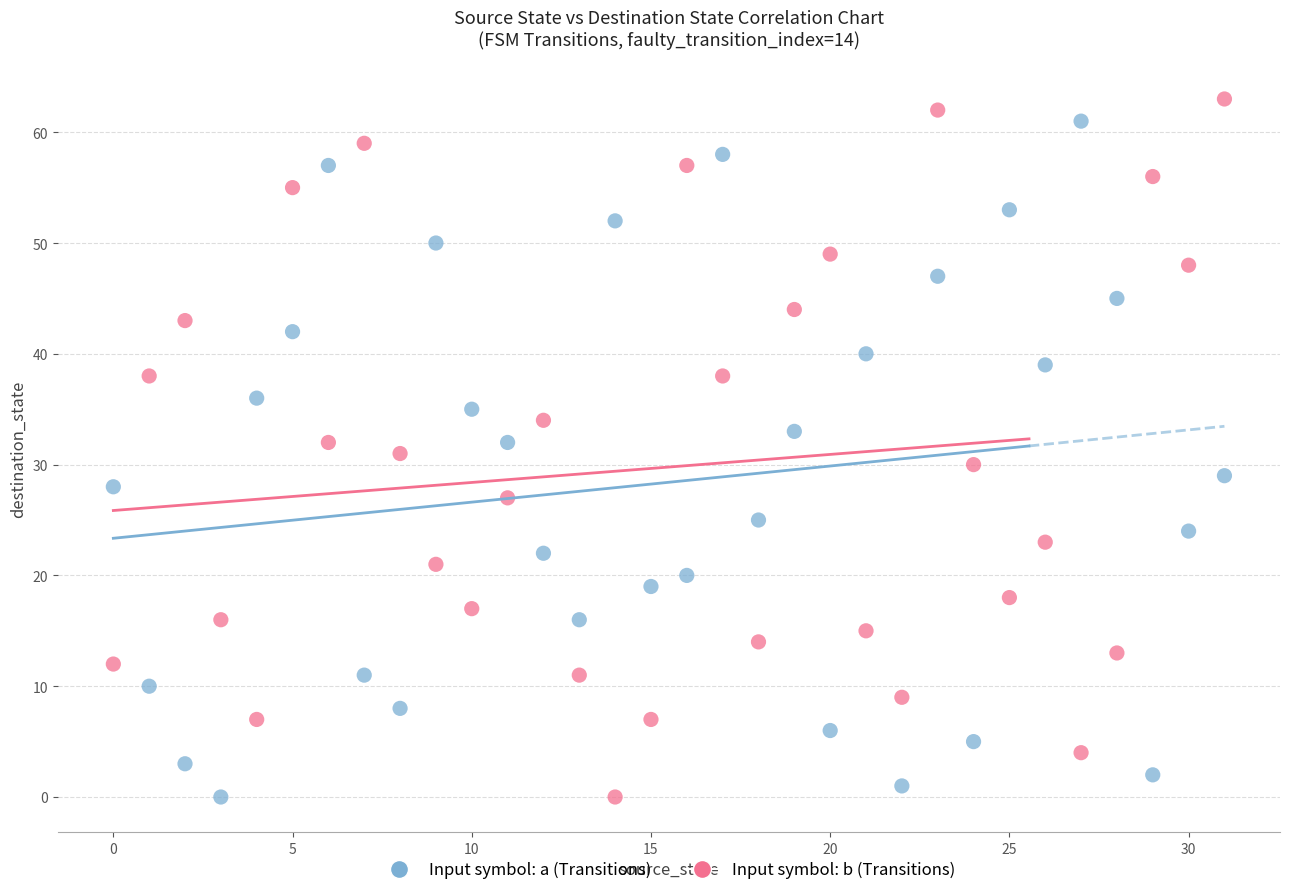

What are all the series names shown in the legend?

Input symbol: a (Transitions), Input symbol: b (Transitions)